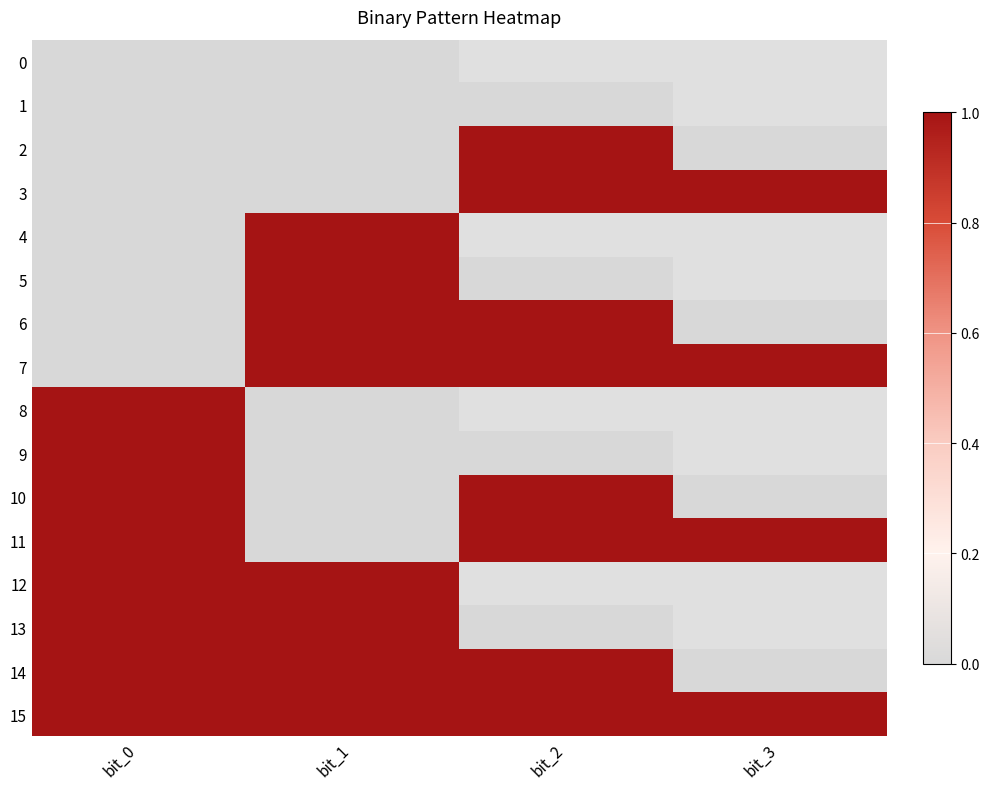

Rank the series by their maximum value, from highest to lowest.

2, 3, 4, 5, 6, 7, 8, 9, 10, 11, 12, 13, 14, 15, 0, 1